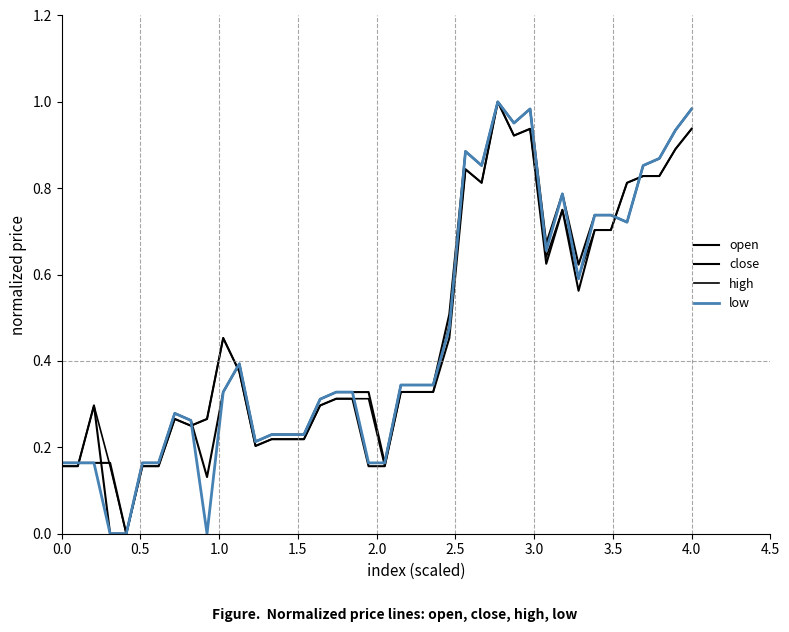

Does the chart display data point markers on the line(s)?

No